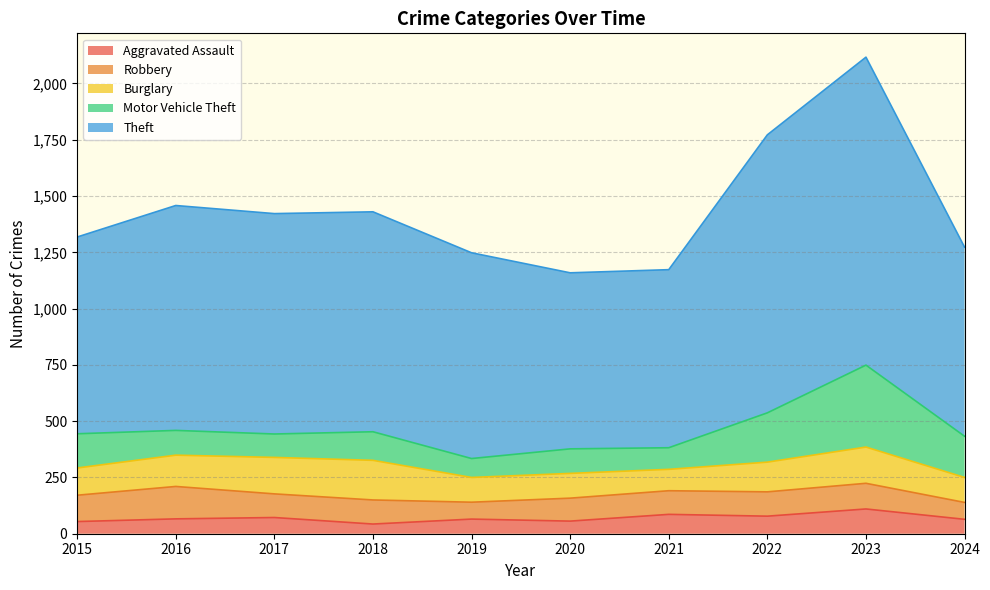

Reading left to right, extract all data points from this chart.

Aggravated Assault: 2015=54	2016=66	2017=72	2018=43	2019=65	2020=56	2021=86	2022=78	2023=110	2024=64
Robbery: 2015=117	2016=144	2017=105	2018=107	2019=75	2020=102	2021=105	2022=108	2023=114	2024=75
Burglary: 2015=121	2016=139	2017=162	2018=176	2019=110	2020=110	2021=95	2022=132	2023=161	2024=111
Motor Vehicle Theft: 2015=152	2016=110	2017=104	2018=127	2019=84	2020=109	2021=96	2022=219	2023=364	2024=183
Theft: 2015=874	2016=999	2017=979	2018=977	2019=914	2020=782	2021=791	2022=1235	2023=1368	2024=840